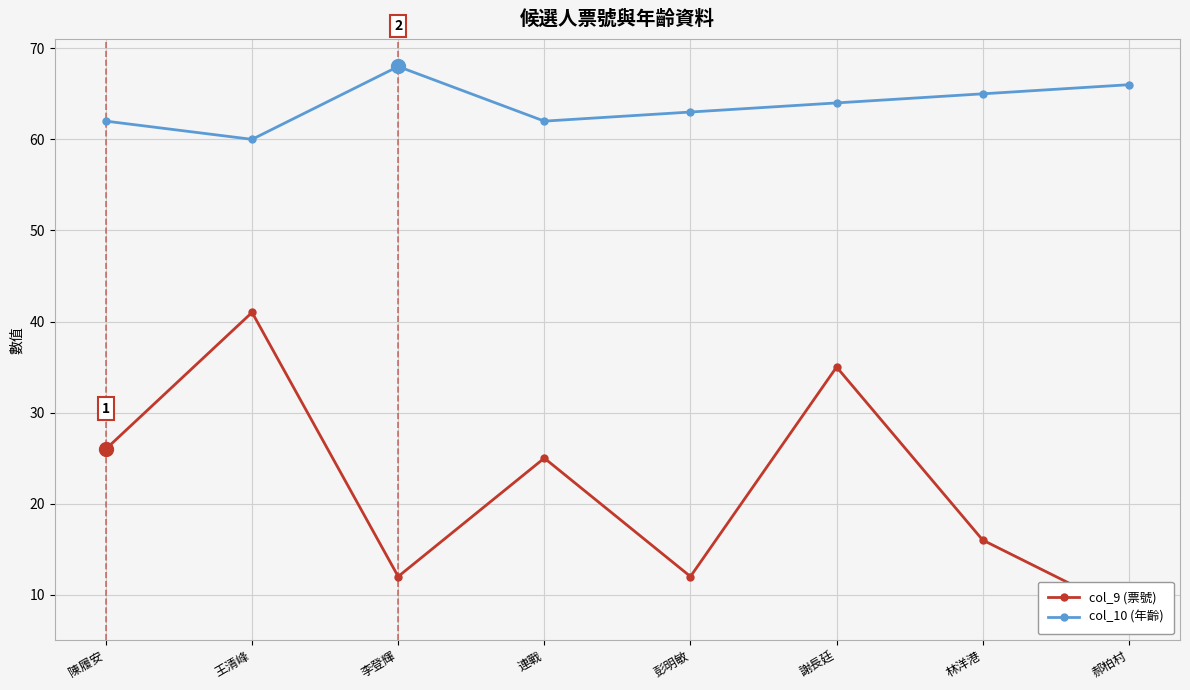

What is the label of the 6th point from the right?

李登輝